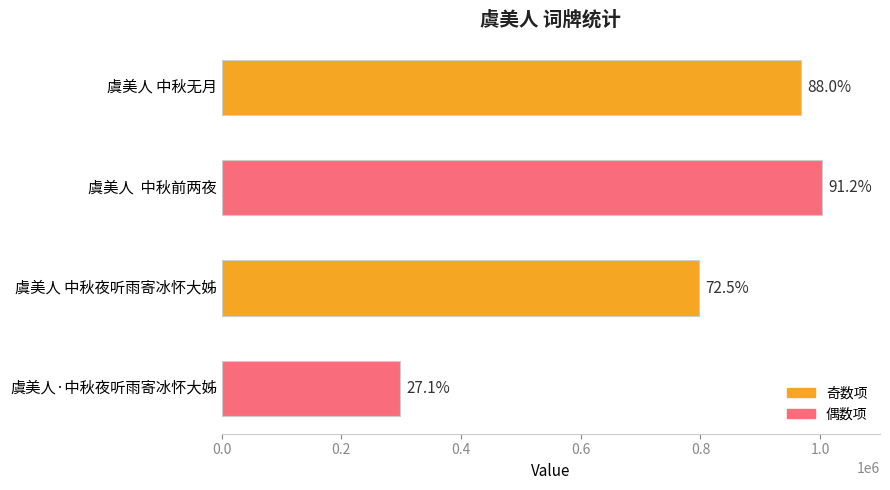

Does the chart contain any negative values?

No